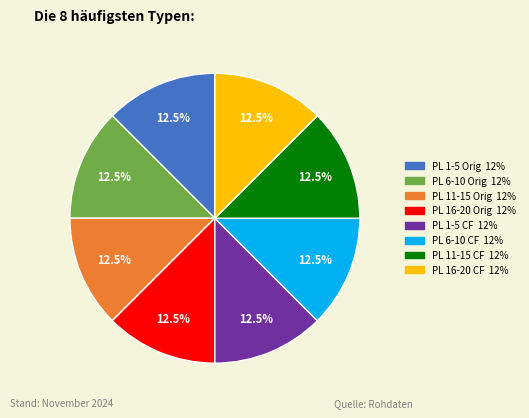

Is there any slice that represents more than half of the pie?

No